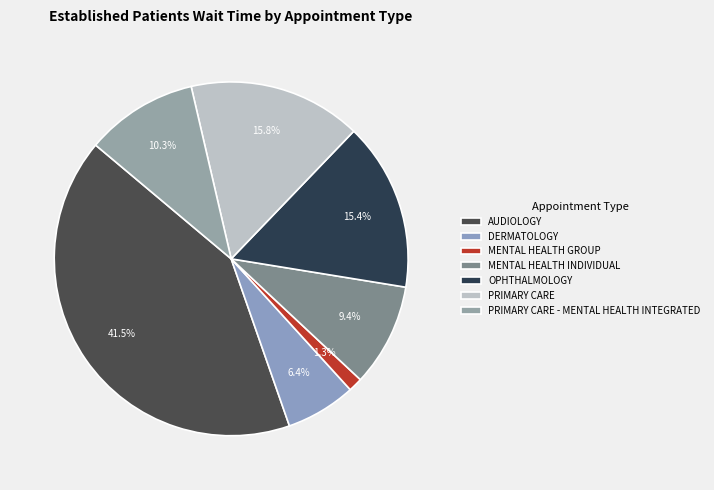

Approximately how many times larger is the value at MENTAL HEALTH INDIVIDUAL compared to PRIMARY CARE?

0.6